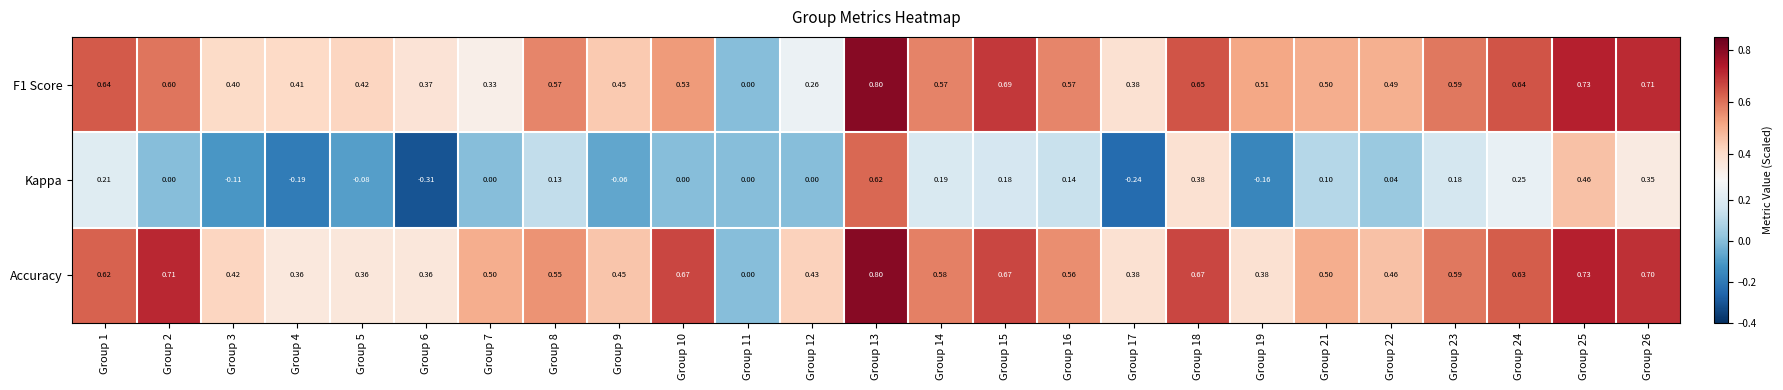

Which series has the largest total across all categories?

Accuracy